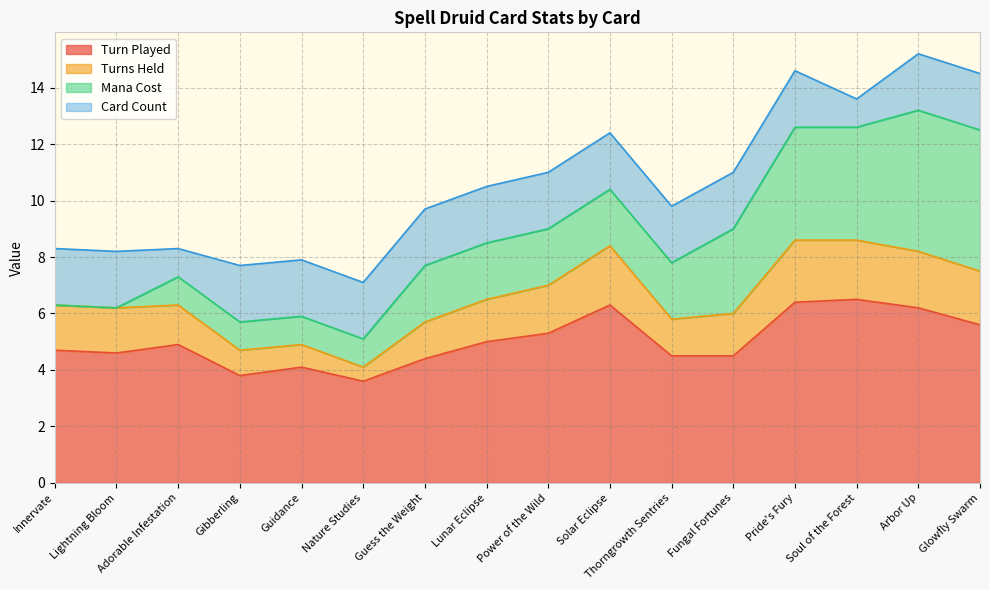

The Turns Held series shows 2.2 at Pride's Fury. True or false?

True